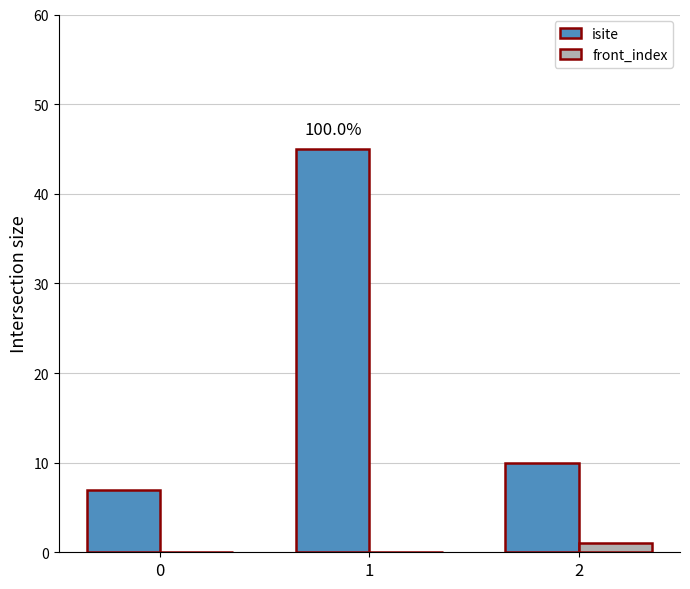

What is the greatest value displayed?

45